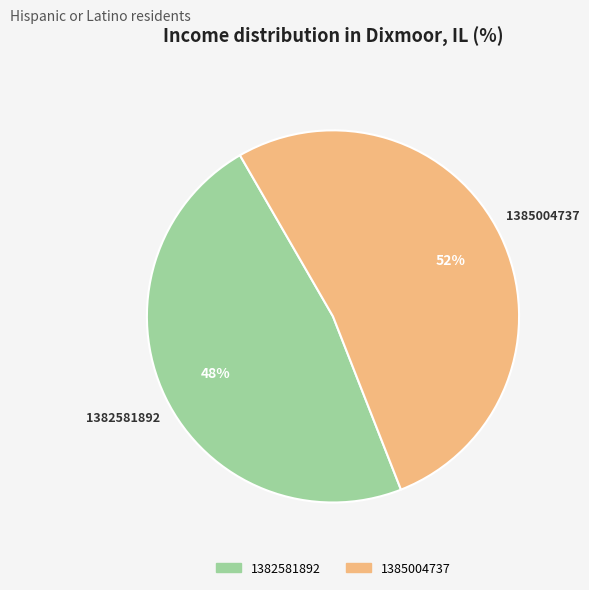

Which has a higher value, 1385004737 or 1382581892?

1385004737